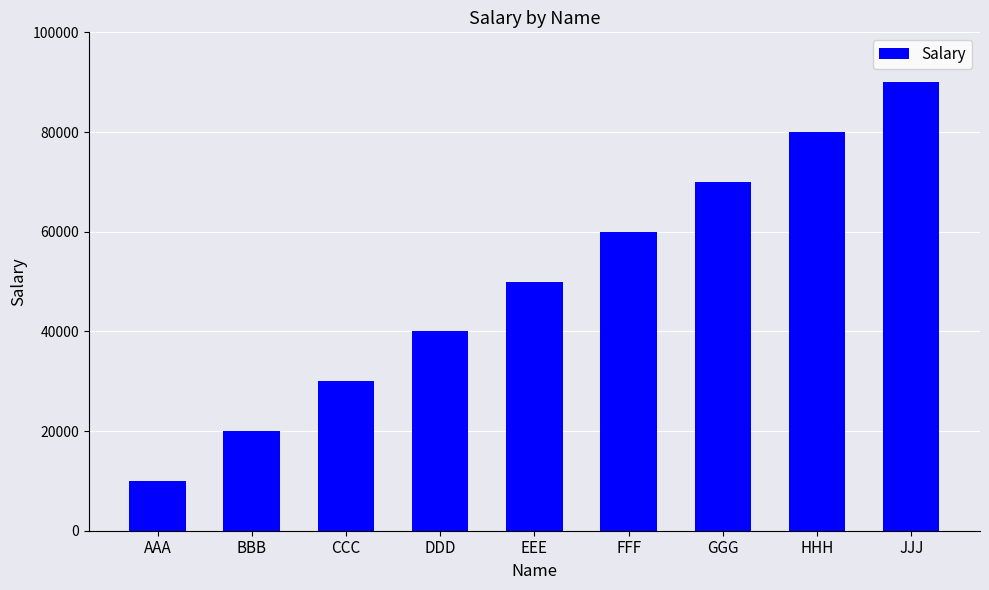

The chart shows a value of 118984 at GGG. True or false?

False